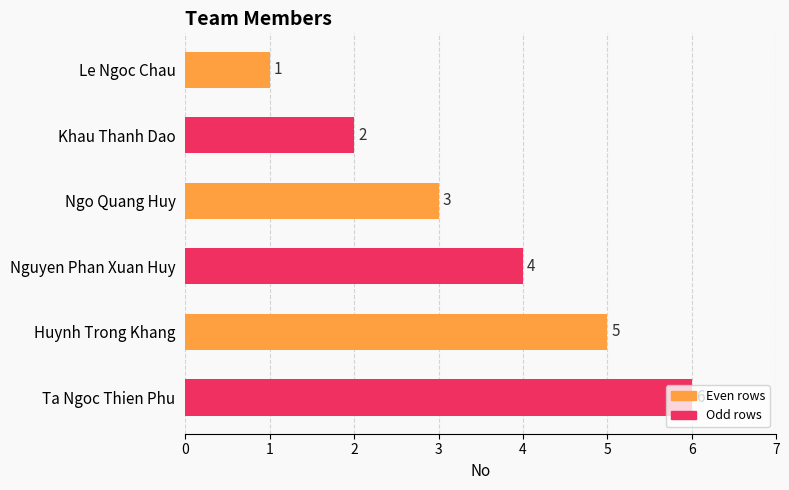

What is the difference between the second highest and minimum values?

4